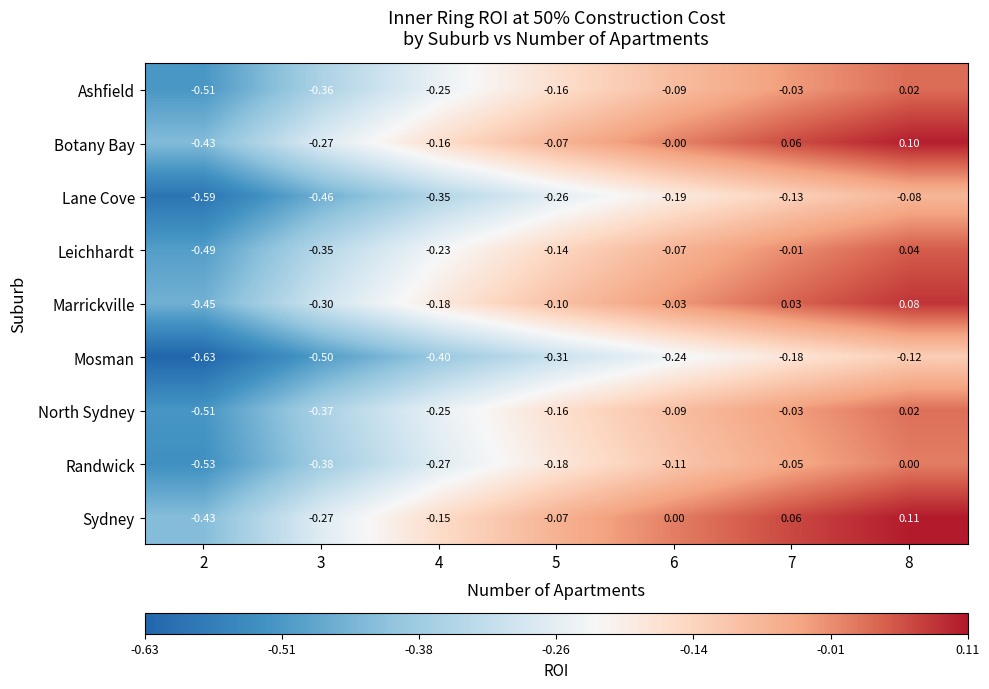

Which series has the largest range (max minus min)?

Sydney